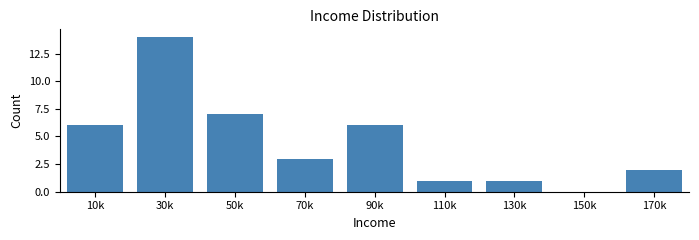

Reading right to left, list all the values displayed in this chart.

170k=2	150k=0	130k=1	110k=1	90k=6	70k=3	50k=7	30k=14	10k=6